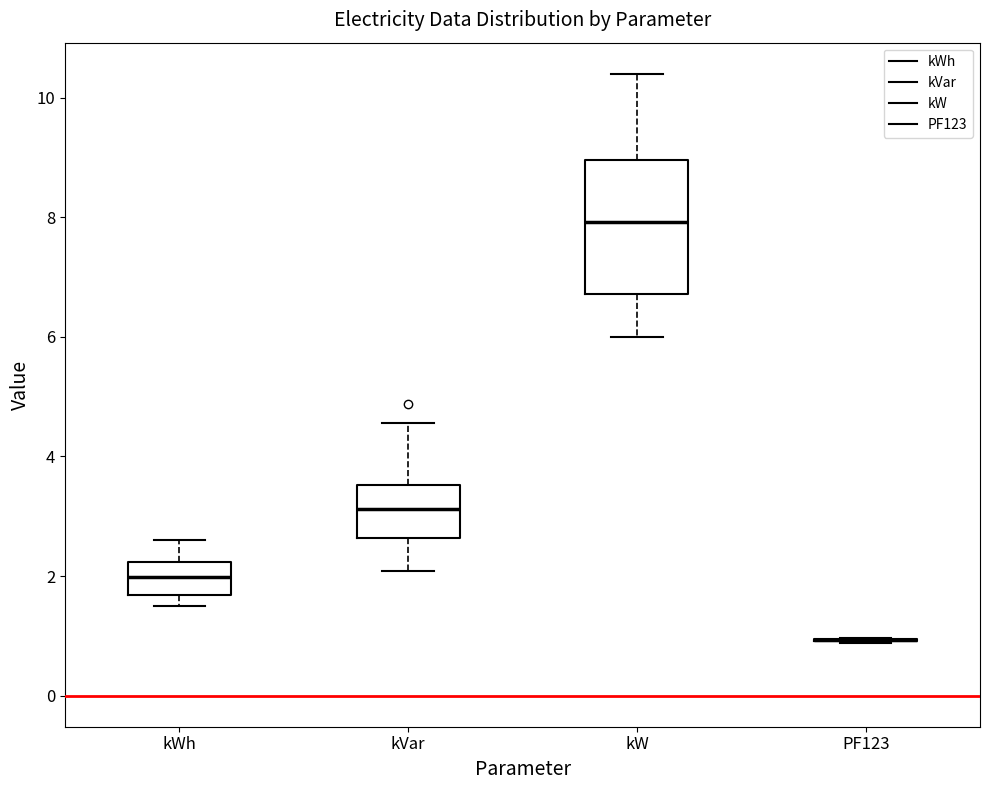

Reading left to right, transcribe this box plot: for each box, give where its median line is, the range the box spans, and where its two whiskers end, as read against the y-axis. The values are not printed on the chart, so give them approximately, as read against the axis.

kWh: median 2.0, box 1.6 to 2.2, whiskers 1.6 (just below the box's lower edge) to 2.6
kVar: median 3.2, box 2.6 to 3.6, whiskers 2.0 to 4.6
kW: median 8.0, box 6.8 to 9.0, whiskers 6.0 to 10.4
PF123: box collapsed to a line at 1.0, whiskers 0.8 to 1.0